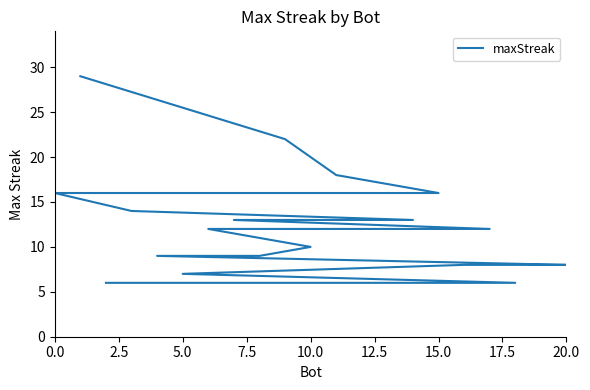

What is the maximum value shown in the chart?

29